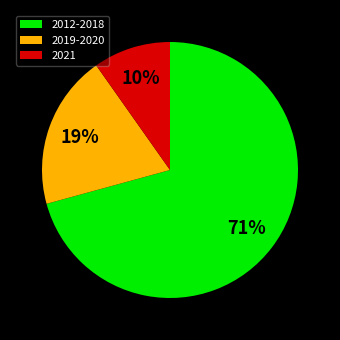

What is the largest slice in the pie chart?

2012-2018